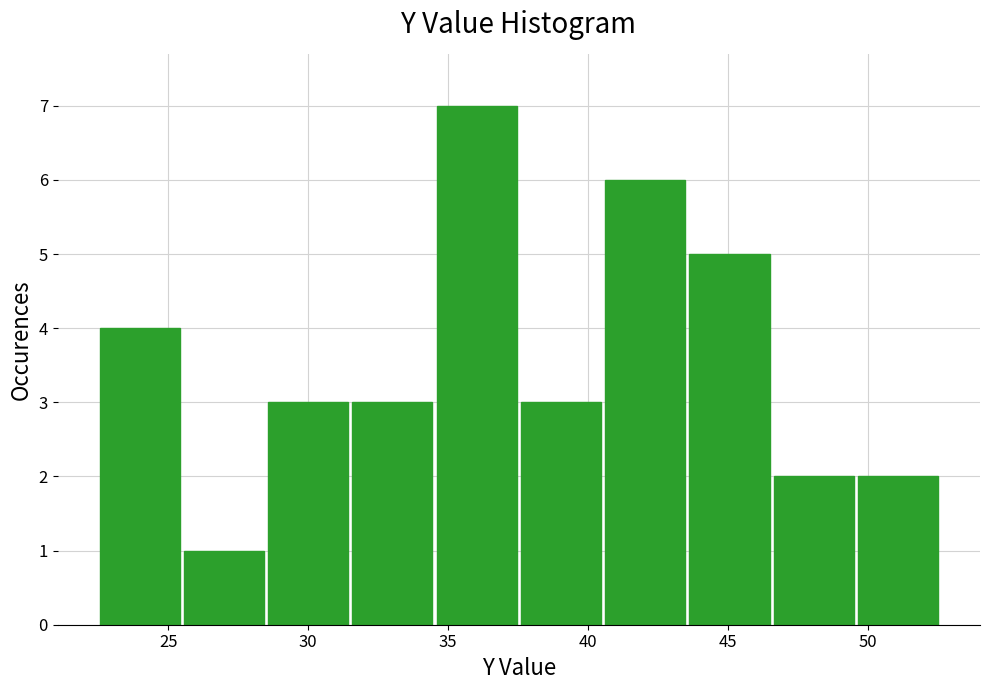

What is the height of the bar covering 34.5 to 37.5 on the x-axis? Neither the bar edges nor the heights are printed on the chart, so give them approximately, as read against the axes.

7